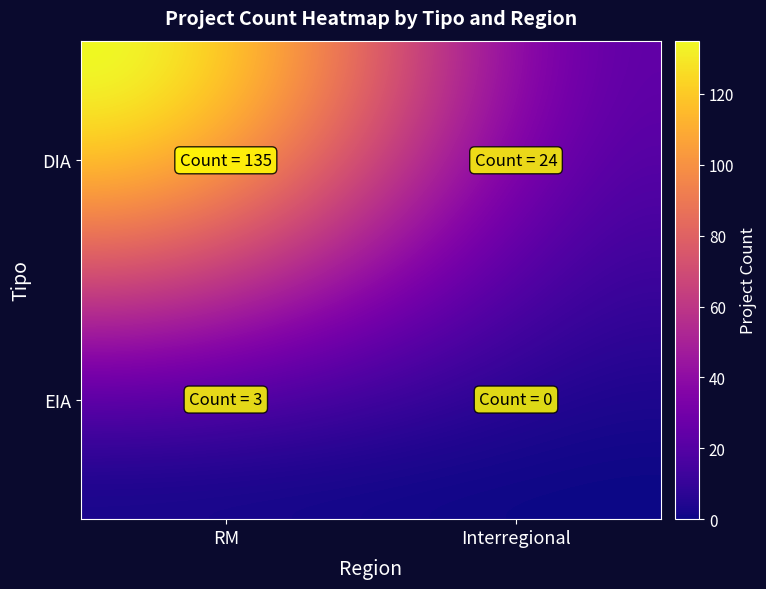

Which series has the widest spread of values?

DIA